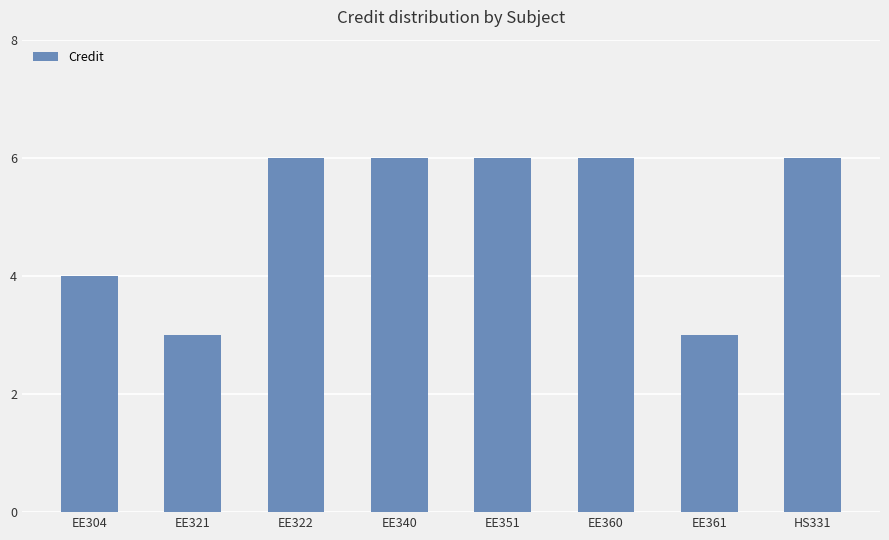

Count the number of data series in this chart.

1